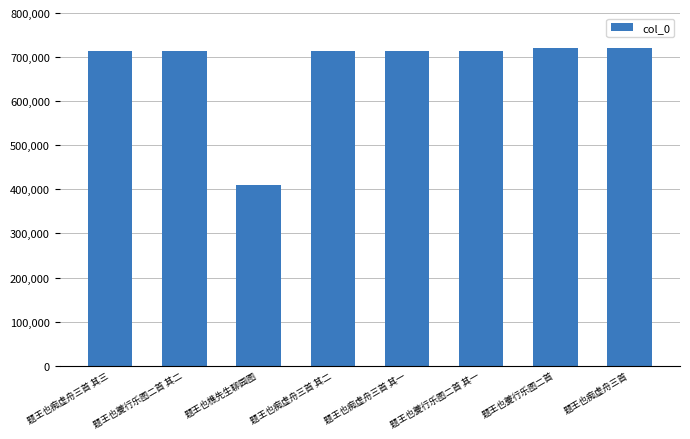

Does the chart contain any negative values?

No